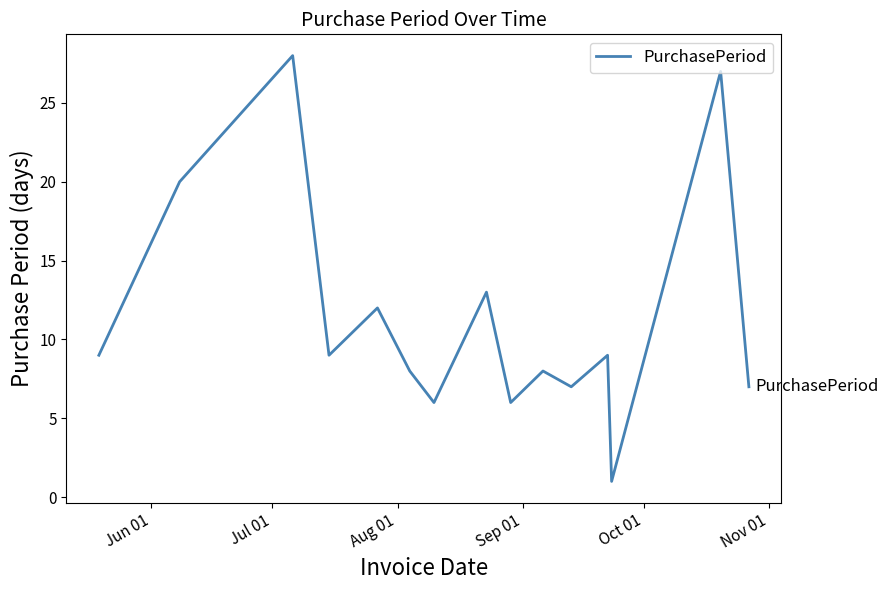

What is the greatest value displayed?

28